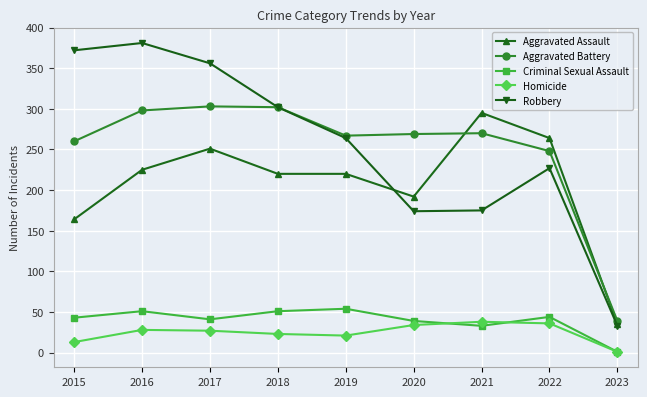

What is the total value across all series at 2018?

898